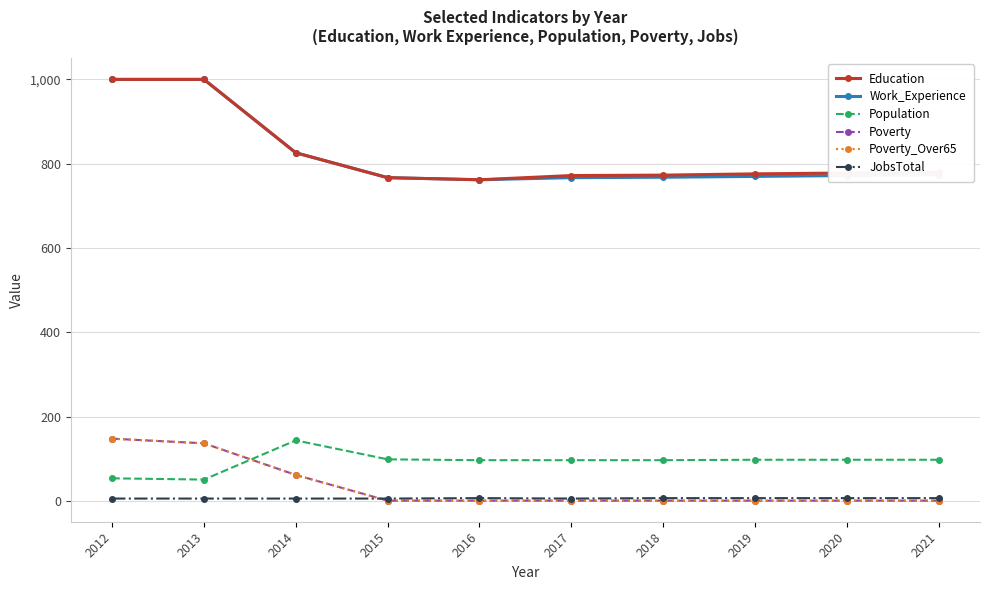

How many lines are shown in the chart?

6